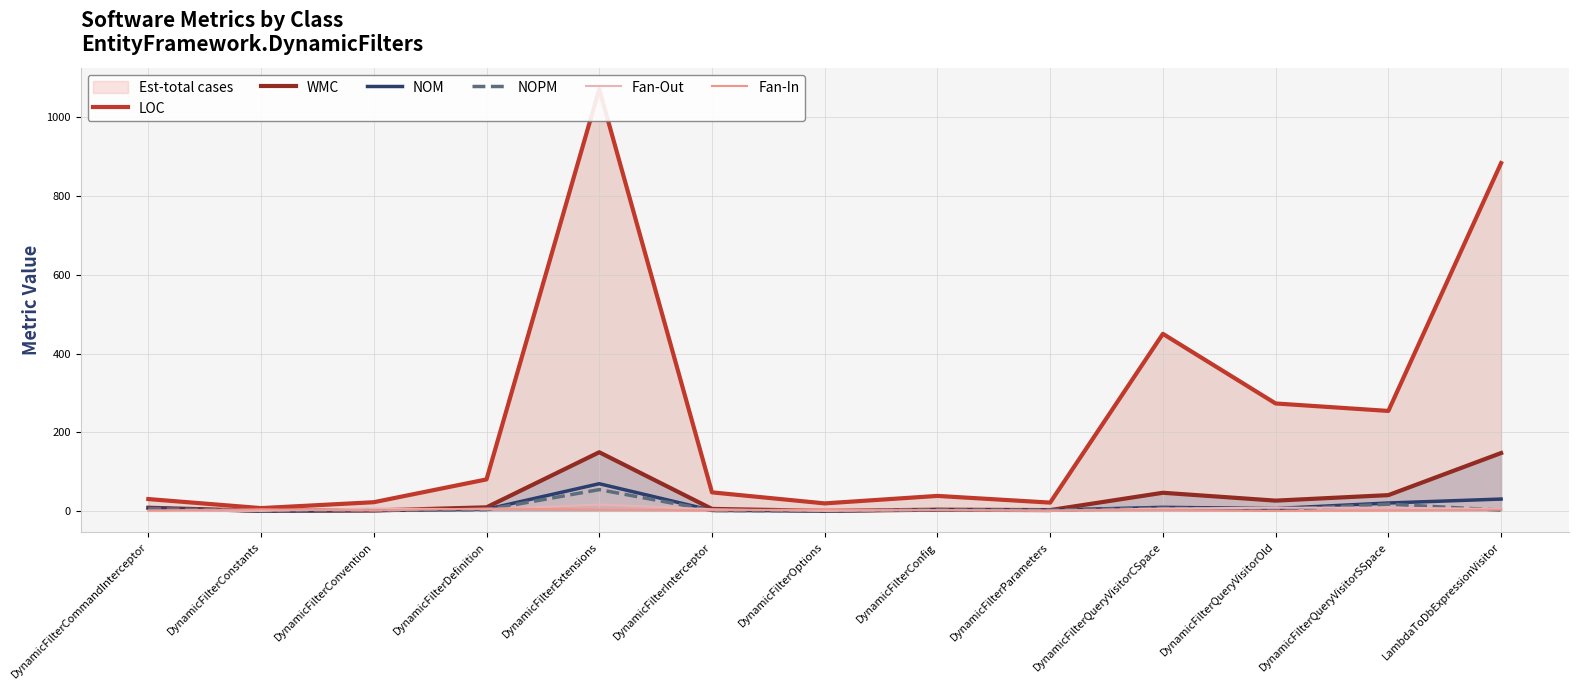

At LambdaToDbExpressionVisitor, list the series in order from largest to smallest.

LOC, WMC, NOM, Fan-Out, Fan-In, NOPM